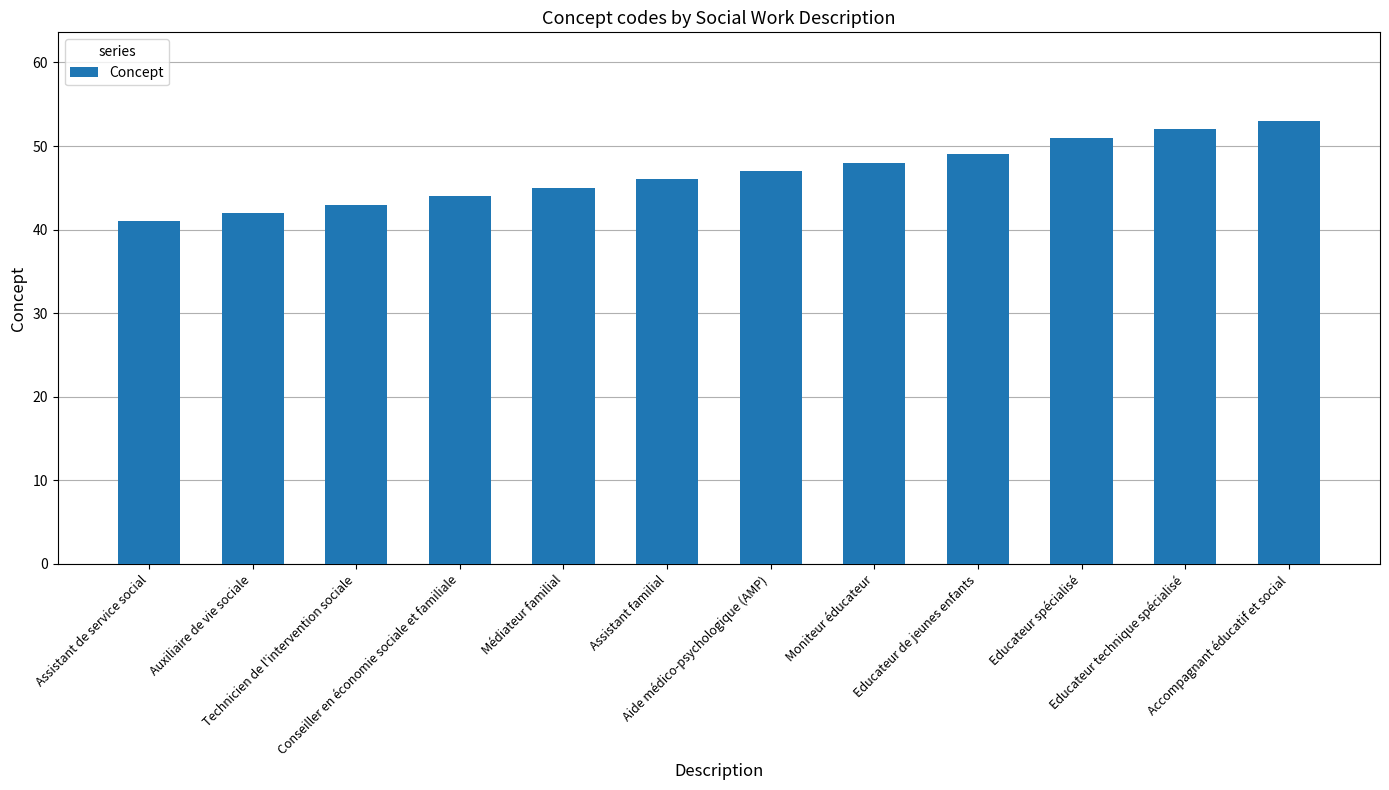

The chart shows a value of 10 at Moniteur éducateur. True or false?

False